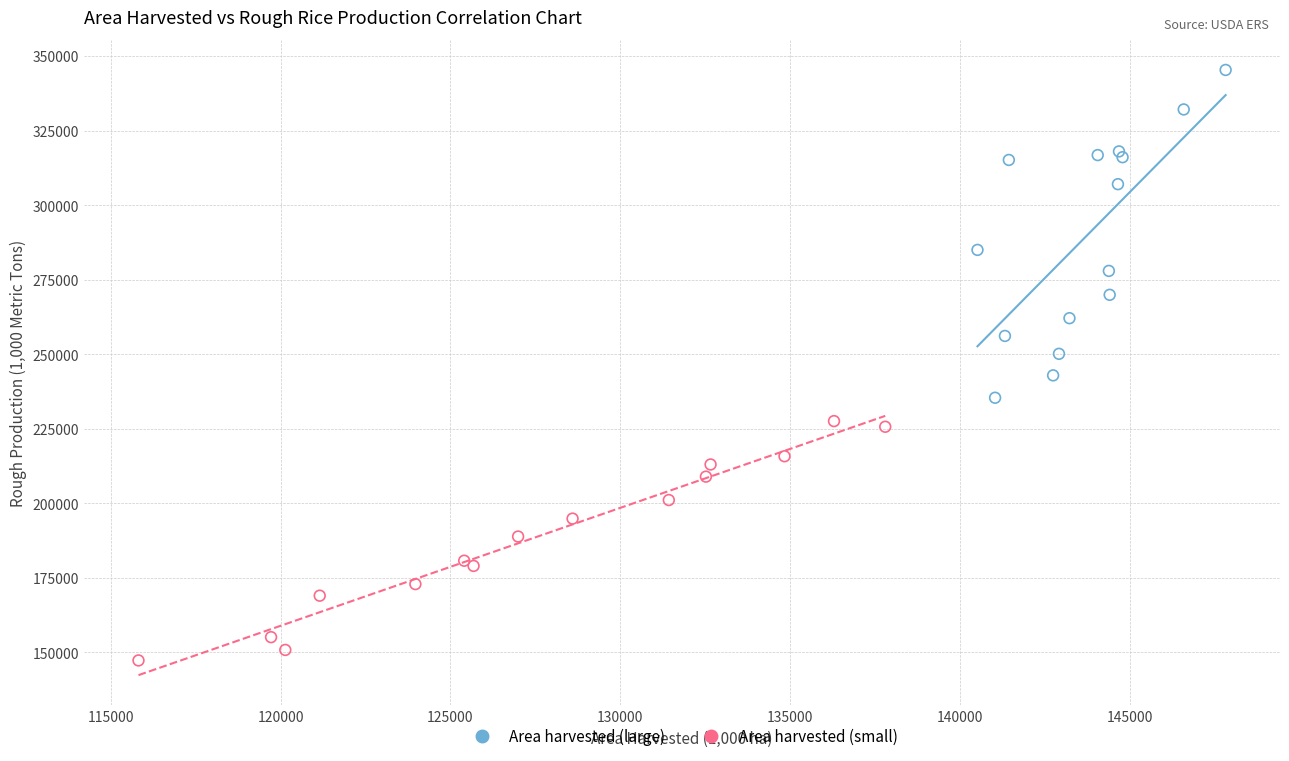

Which series reaches the maximum Y coordinate?

Area harvested (large)